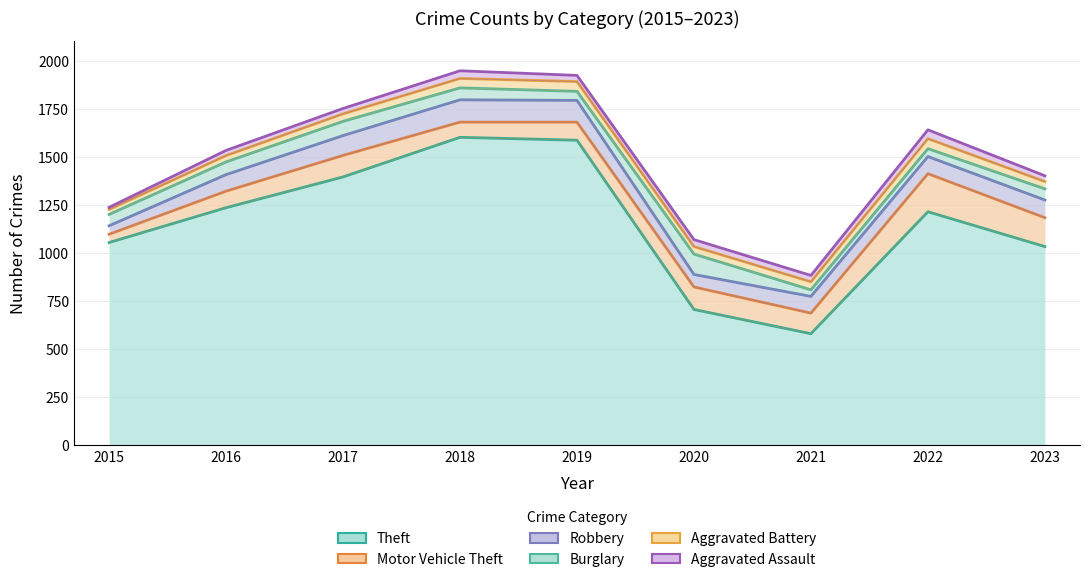

What is the value of the Robbery point at the 9th from the left?

1276